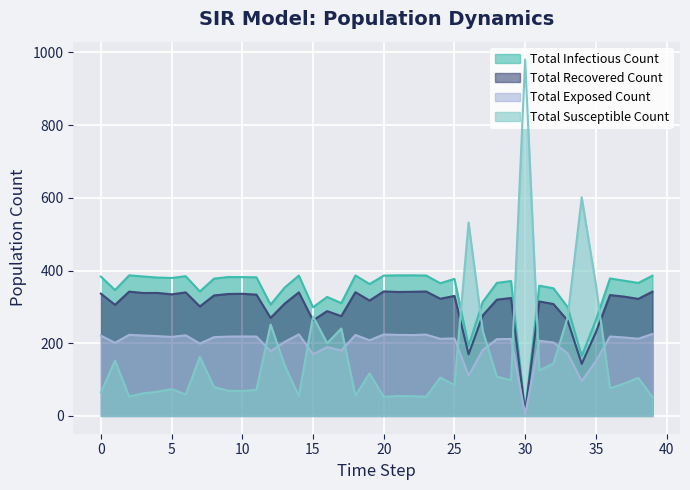

What is the difference between the second highest and second lowest values in the Total Exposed Count series?

128.7